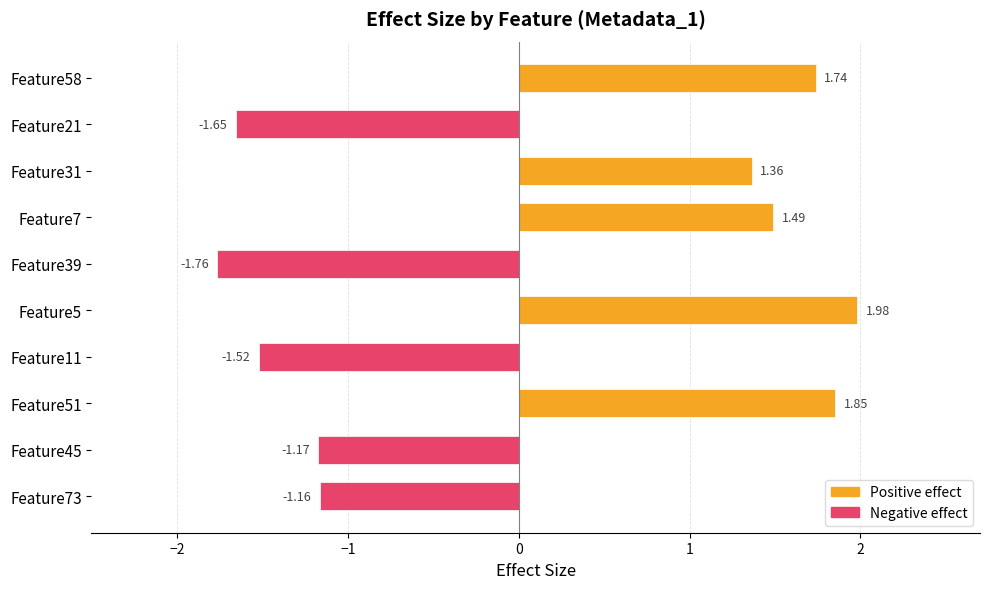

List the labels in order of value, smallest first.

Feature39, Feature21, Feature11, Feature45, Feature73, Feature31, Feature7, Feature58, Feature51, Feature5